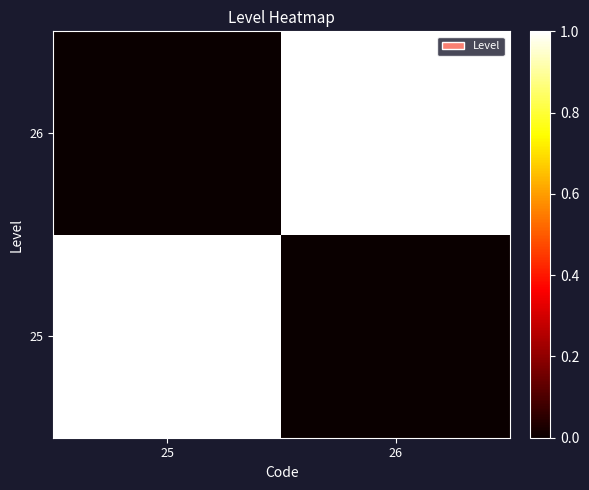

Reading left to right, list all the values displayed in this chart.

25: 25=1	26=0
26: 25=0	26=1